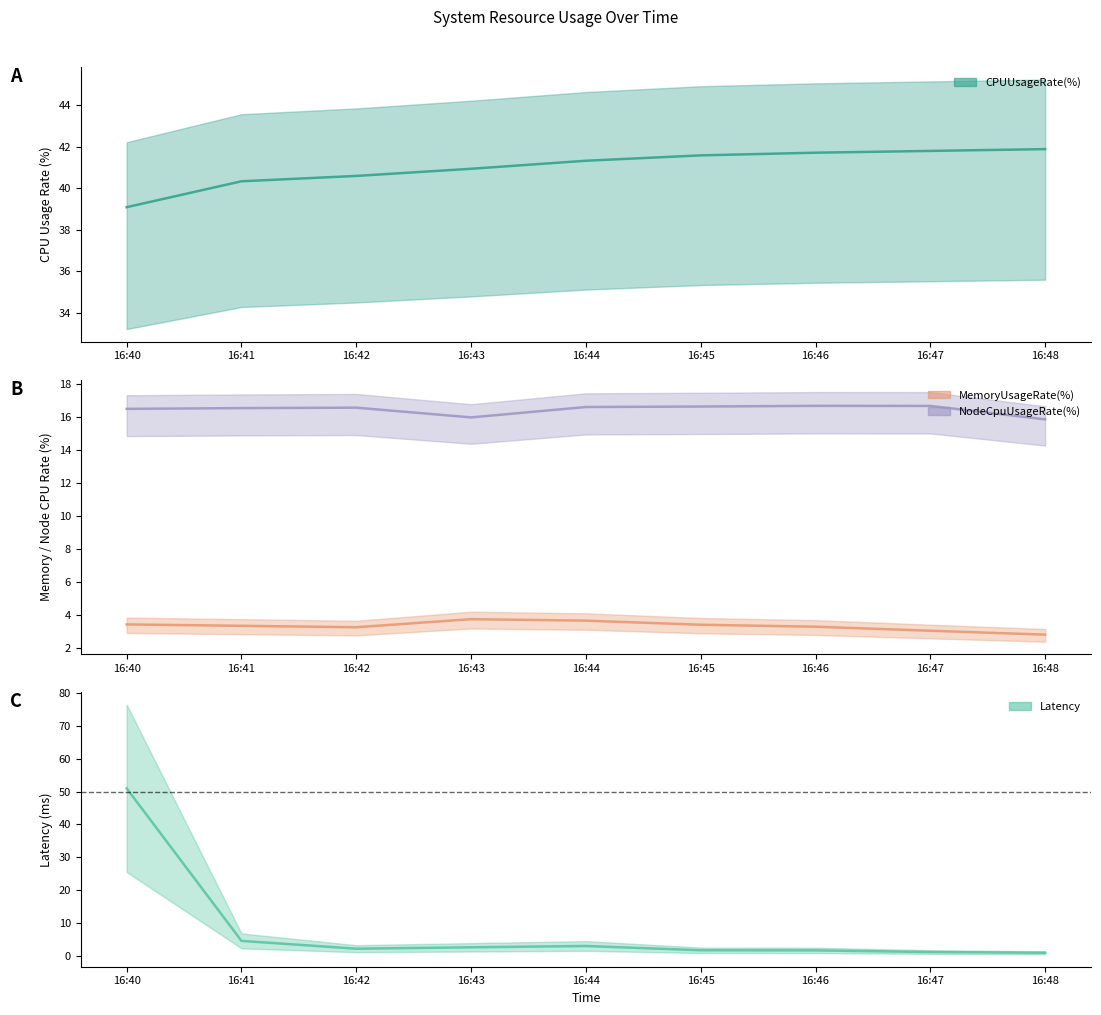

Is the value of NodeCpuUsageRate(%) at 16:40 greater than the value of CPUUsageRate(%) at 16:40?

No